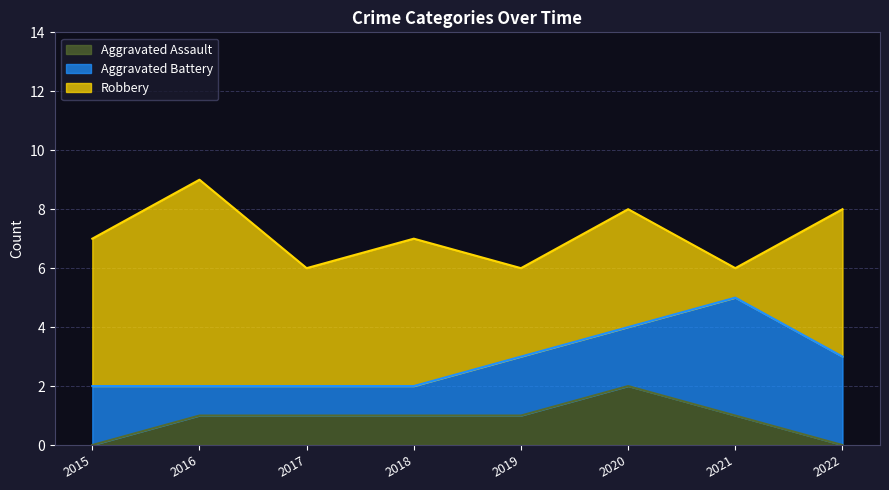

At which label does Aggravated Assault first exceed 1?

2020